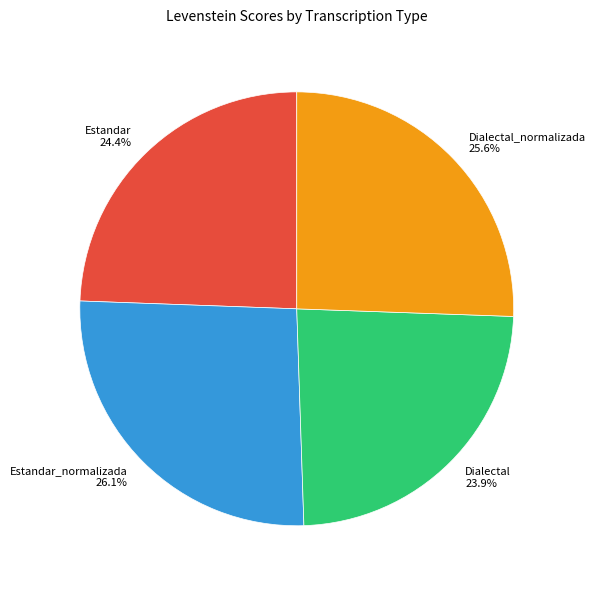

What is the ratio of the value at Estandar_normalizada to the value at Dialectal?

1.1